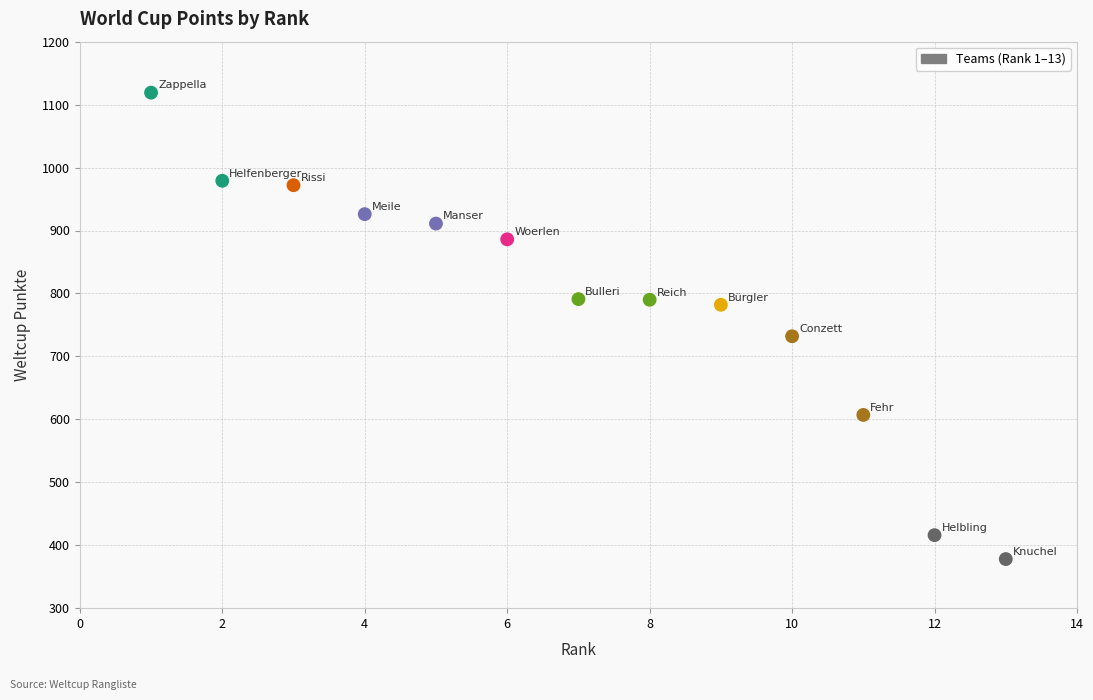

What Y value in the scatter plot is closest to 748?

732